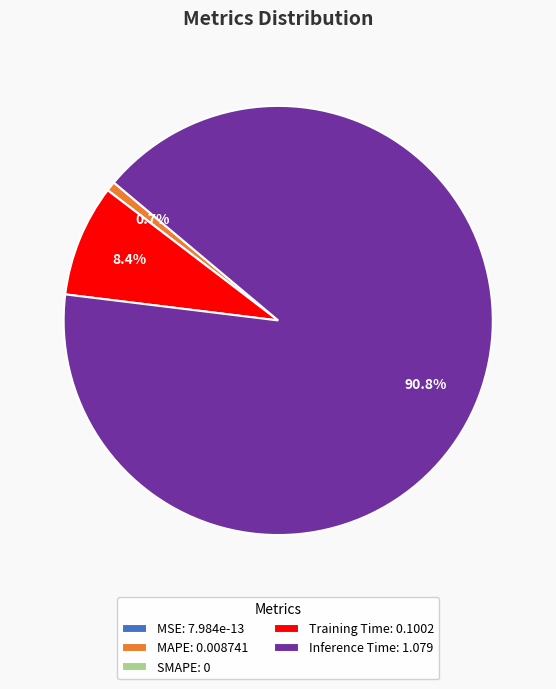

Is MAPE: 0.008741 the majority of the pie?

No